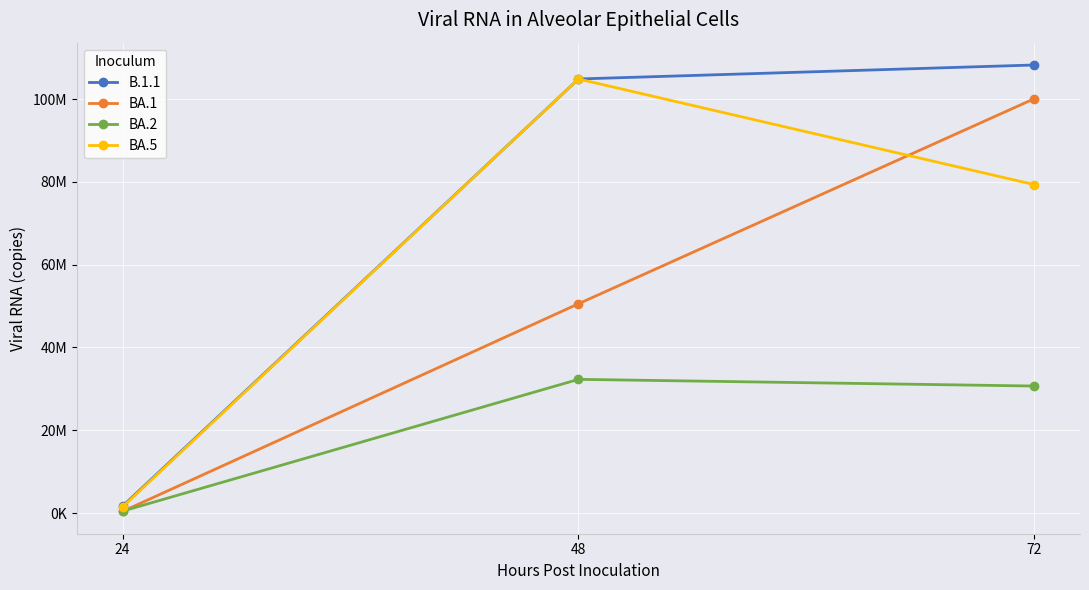

At which label is B.1.1 closest to 54958765?

48